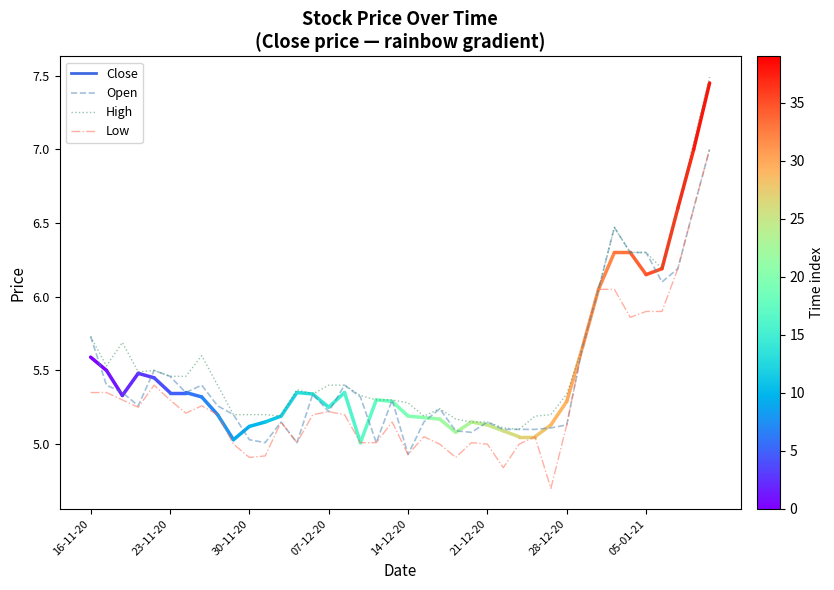

What is the minimum value shown in the chart?

4.7